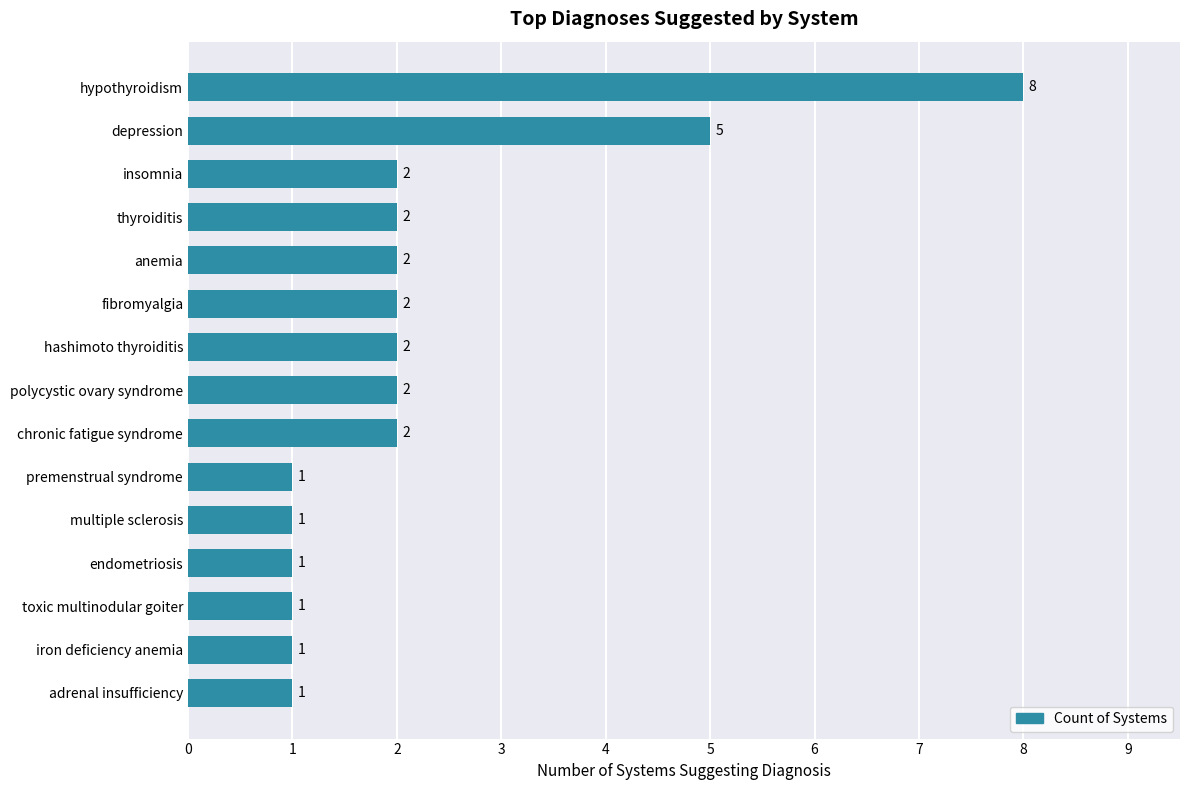

What is the ratio of the value at endometriosis to the value at fibromyalgia?

0.5